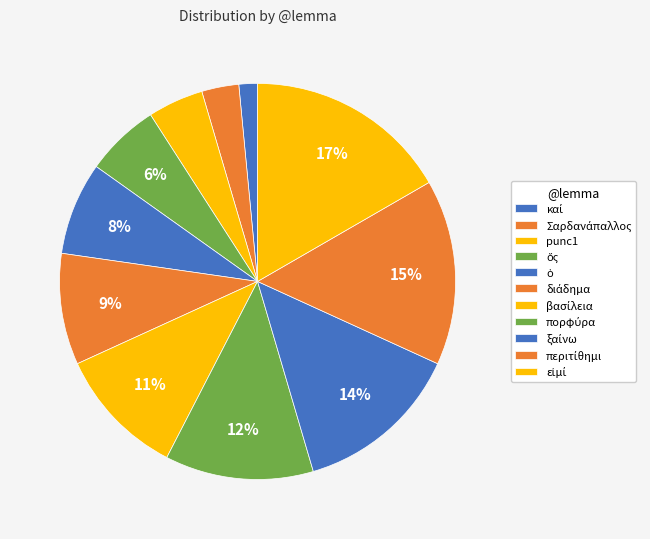

Count the number of slices in the pie.

11